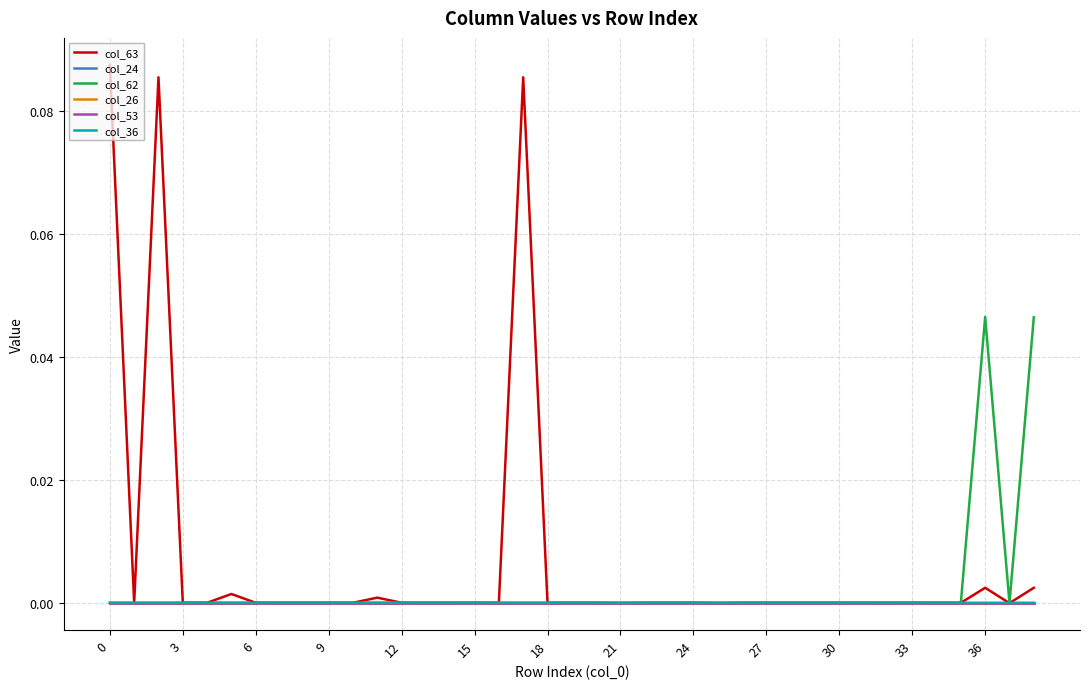

Where do col_63 and col_24 first cross each other?

18 and 21